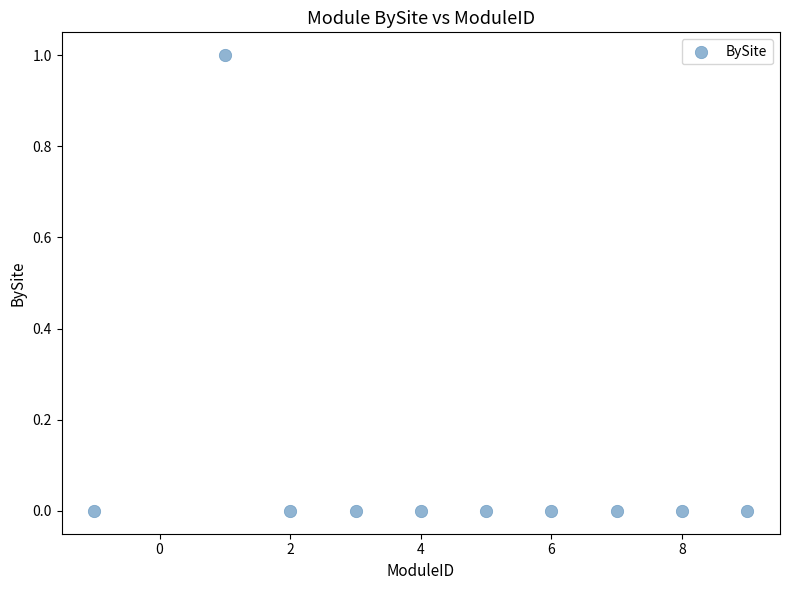

What is the range of X values (max minus min)?

10